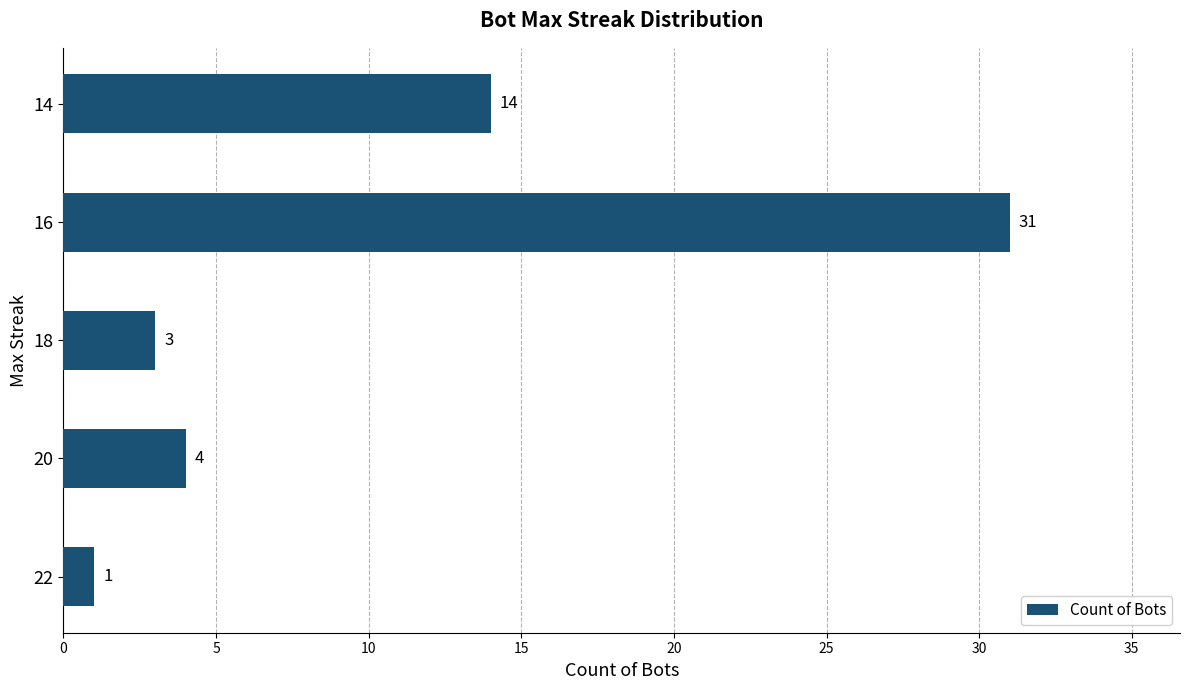

List the labels in order of value, smallest first.

22, 18, 20, 14, 16